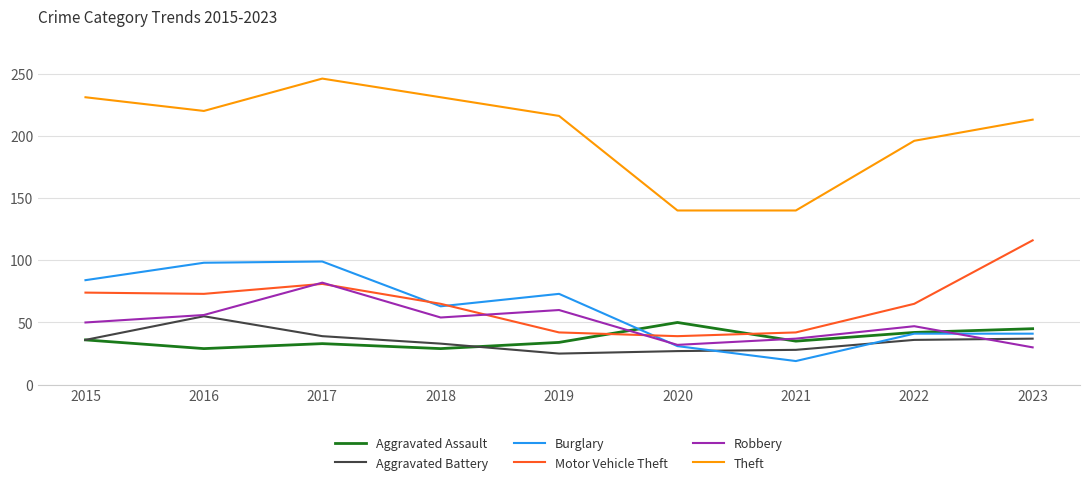

At which label does Theft reach its peak?

2017